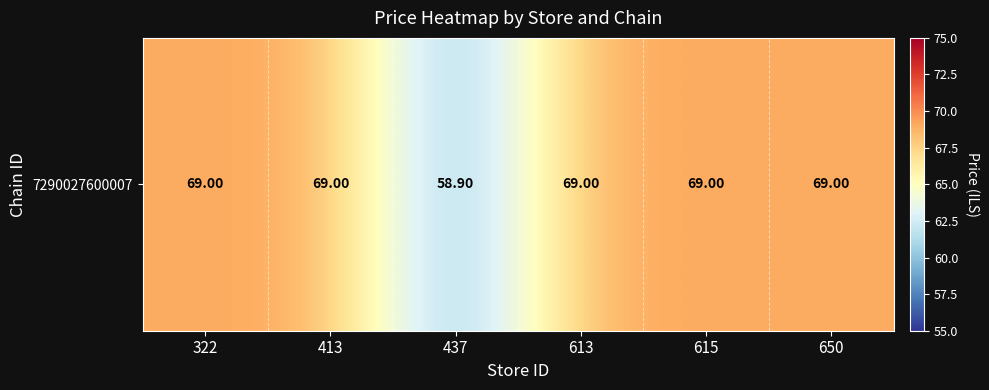

At which category does the chart reach its peak across all series?

322